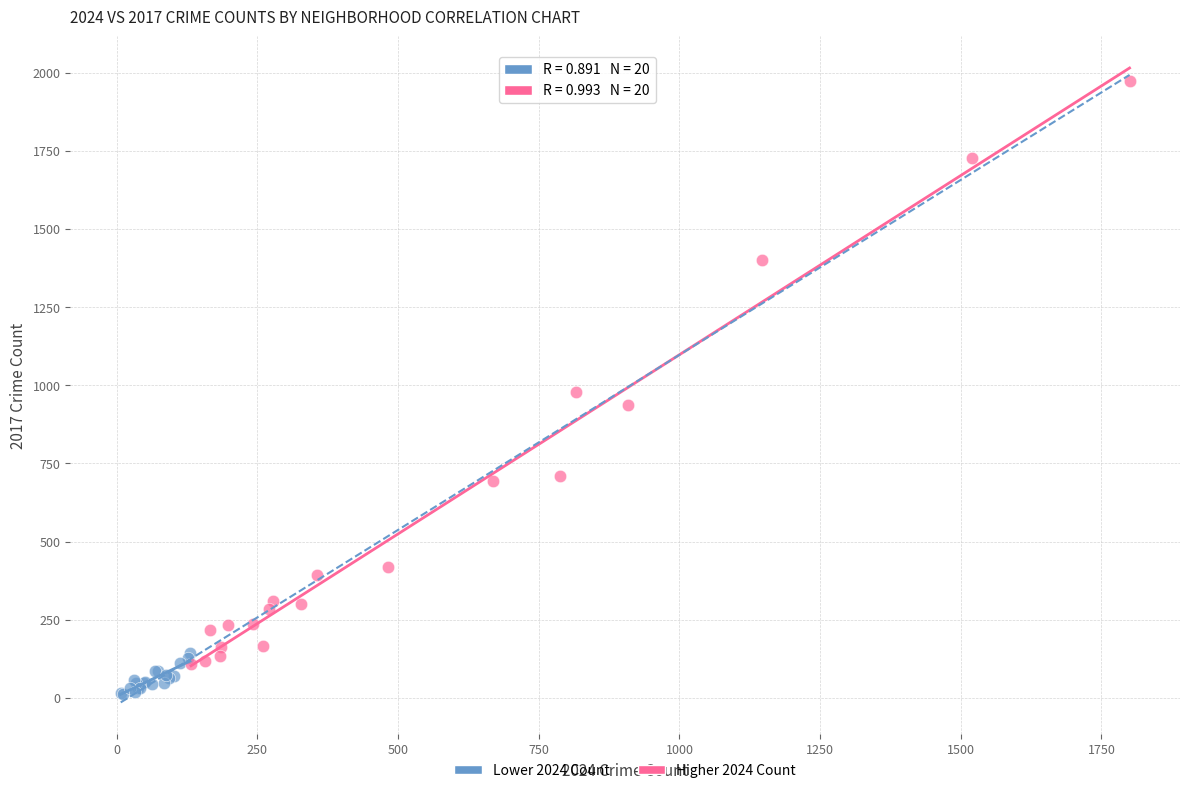

What are all the series names shown in the legend?

Lower 2024 Count, Higher 2024 Count